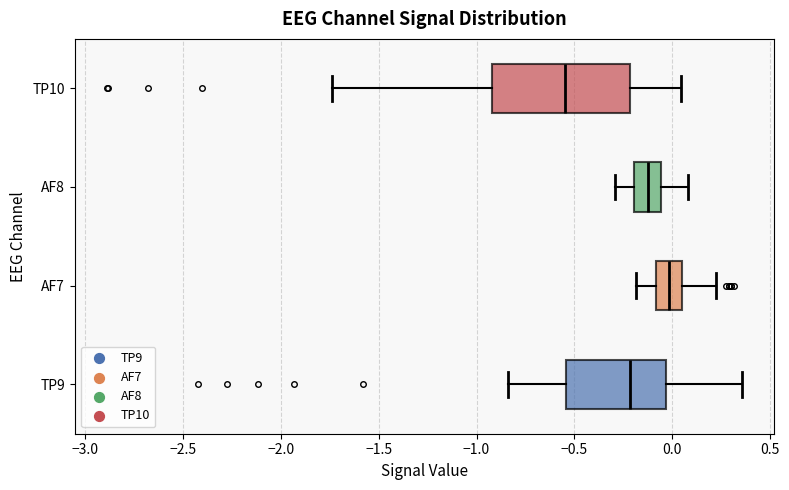

Comparing the boxes themselves (not the whiskers), which one is the widest?

TP10